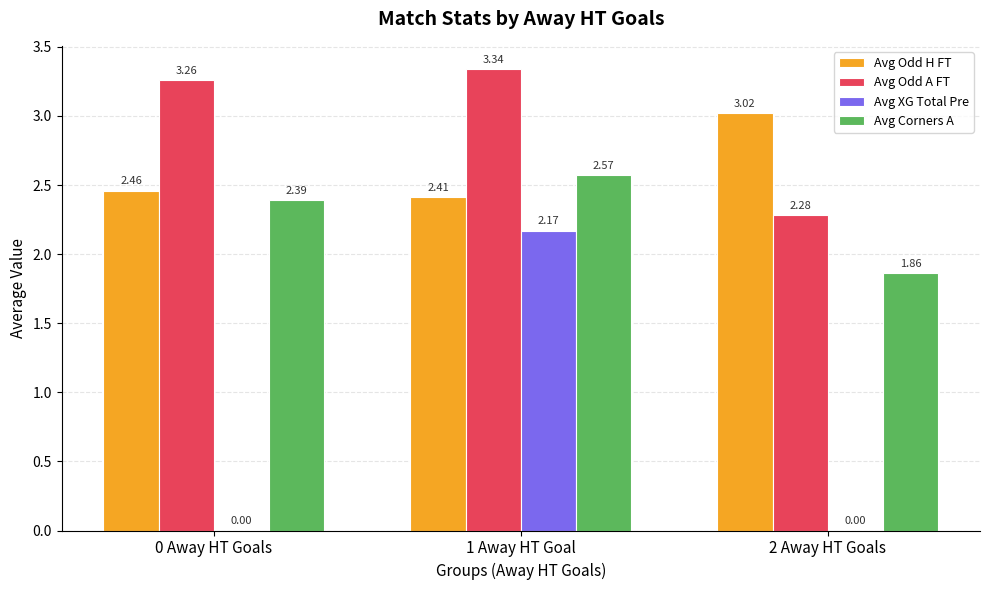

What is the sum of all Avg Odd A FT values?

8.9